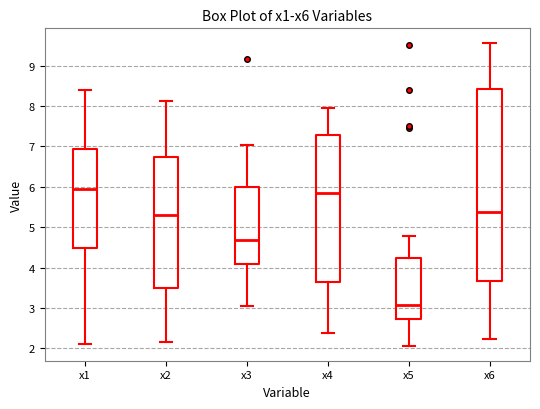

Reading left to right, transcribe this box plot: for each box, give where its median line is, the range the box spans, and where its two whiskers end, as read against the y-axis. The values are not printed on the chart, so give them approximately, as read against the axis.

x1: median 6.0, box 4.5 to 6.9, whiskers 2.1 to 8.4
x2: median 5.3, box 3.5 to 6.7, whiskers 2.2 to 8.1
x3: median 4.7, box 4.1 to 6.0, whiskers 3.0 to 7.0
x4: median 5.8, box 3.6 to 7.3, whiskers 2.4 to 7.9
x5: median 3.1, box 2.7 to 4.2, whiskers 2.1 to 4.8
x6: median 5.4, box 3.7 to 8.4, whiskers 2.2 to 9.5